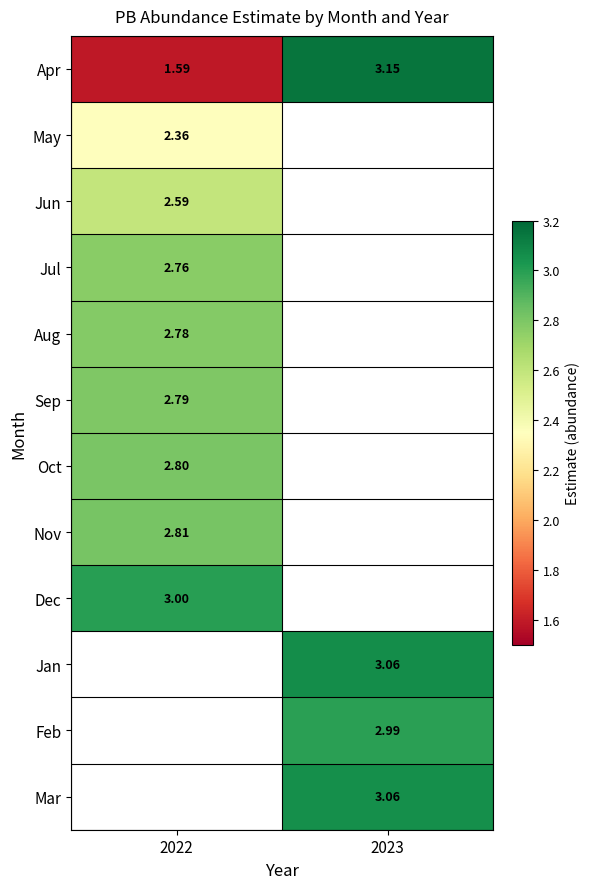

Which series has the largest total across all categories?

Apr